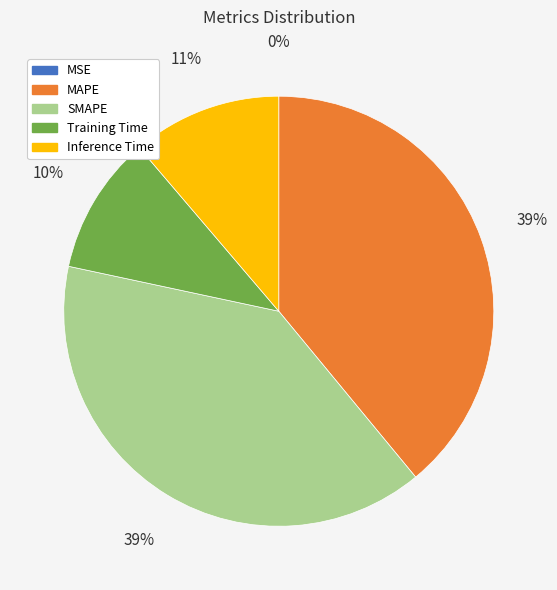

Is it true that MAPE is 39% of the pie?

True